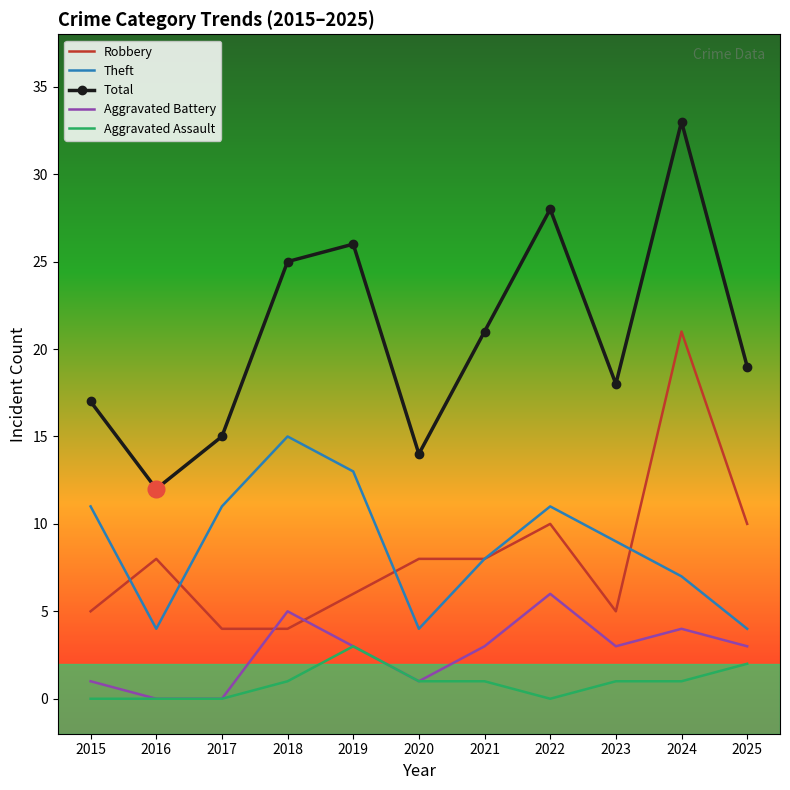

At how many categories does at least one series exceed 23?

4